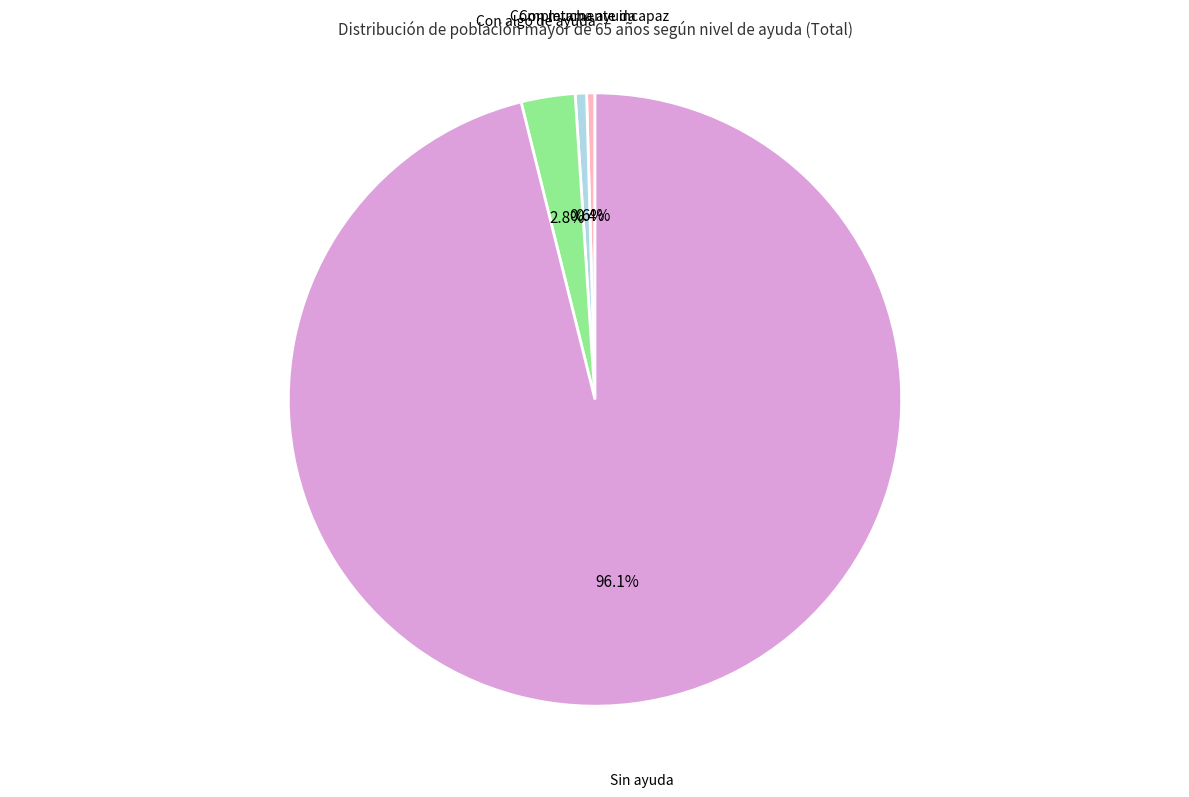

How many segments does this pie chart have?

4